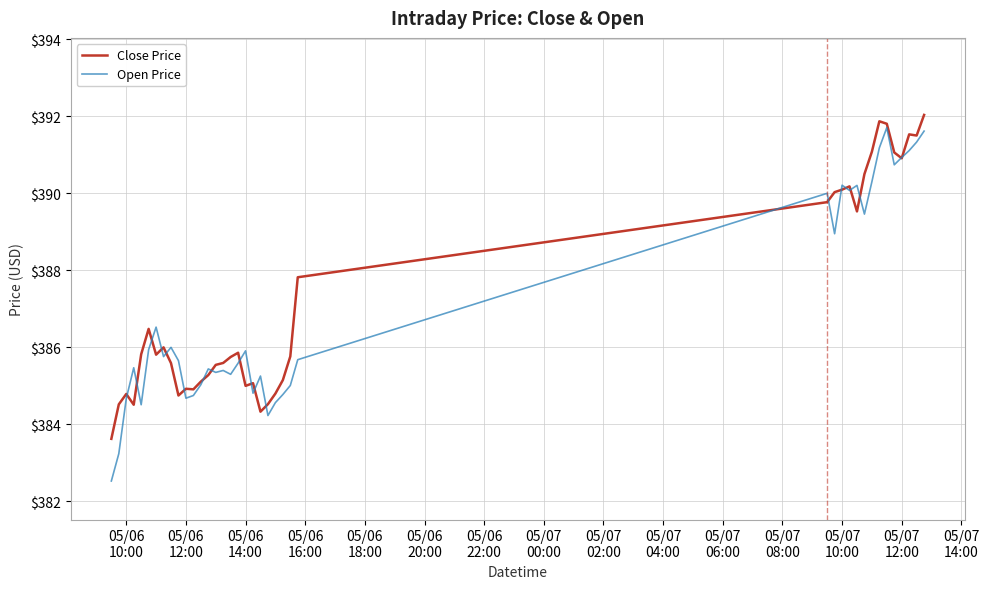

At how many categories does at least one series exceed 383?

40